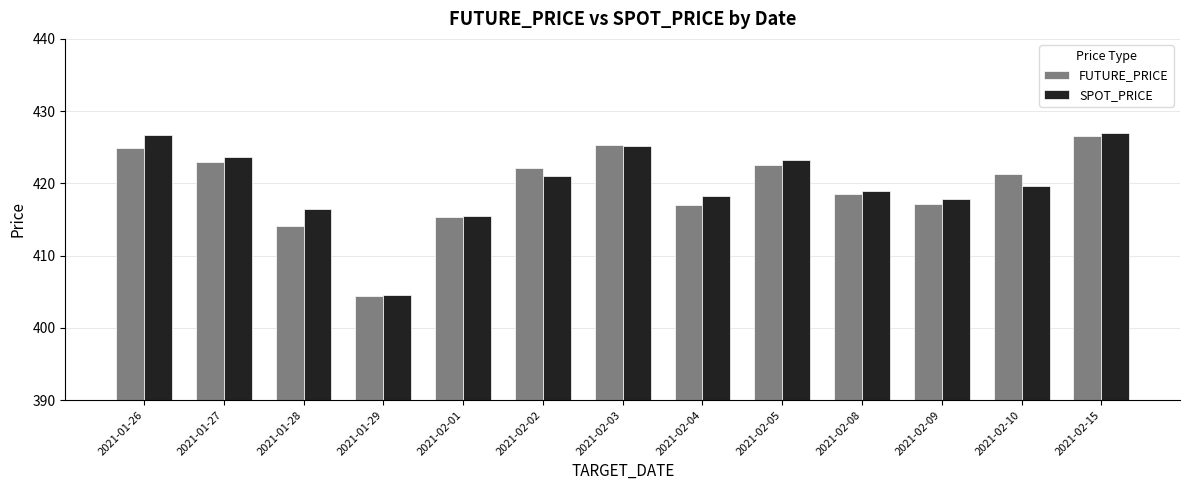

True or false: SPOT_PRICE has a value of 130.5 at 2021-01-29.

False